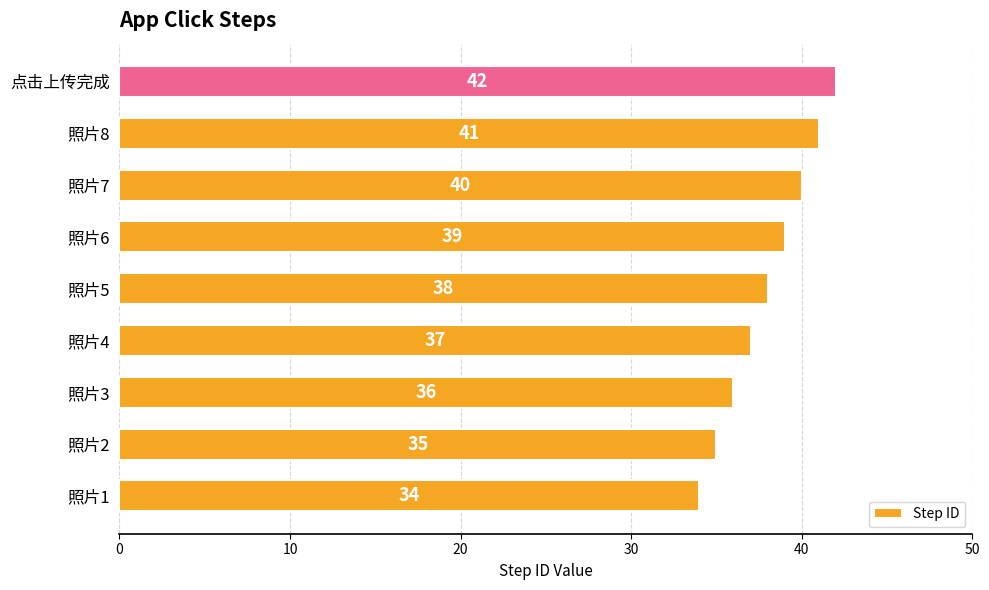

What is the difference between the maximum and minimum values?

8